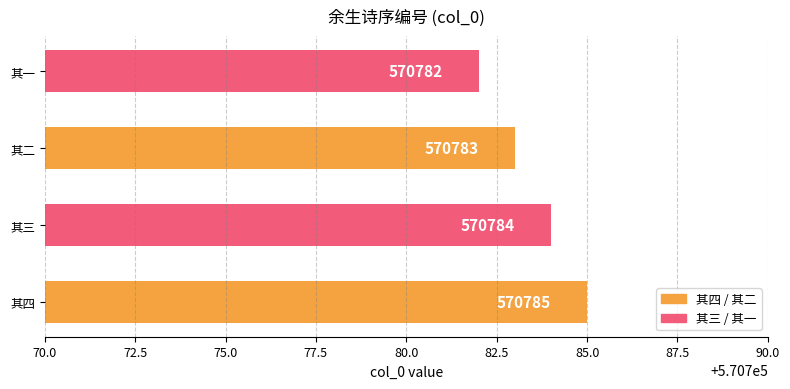

What is the ratio of the value at 其一 to the value at 其三?

1.0